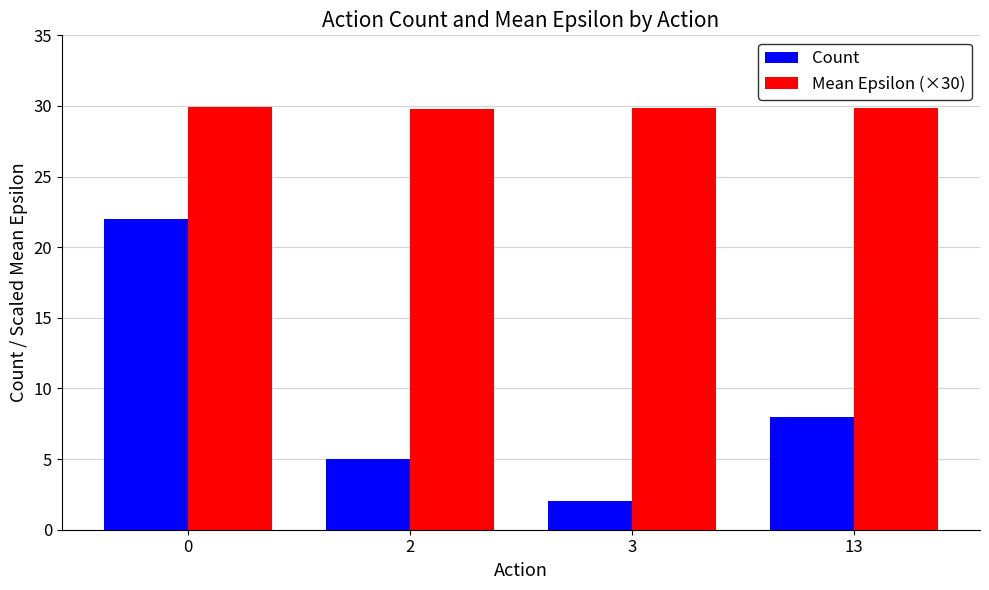

What is the maximum value shown in the chart?

29.9